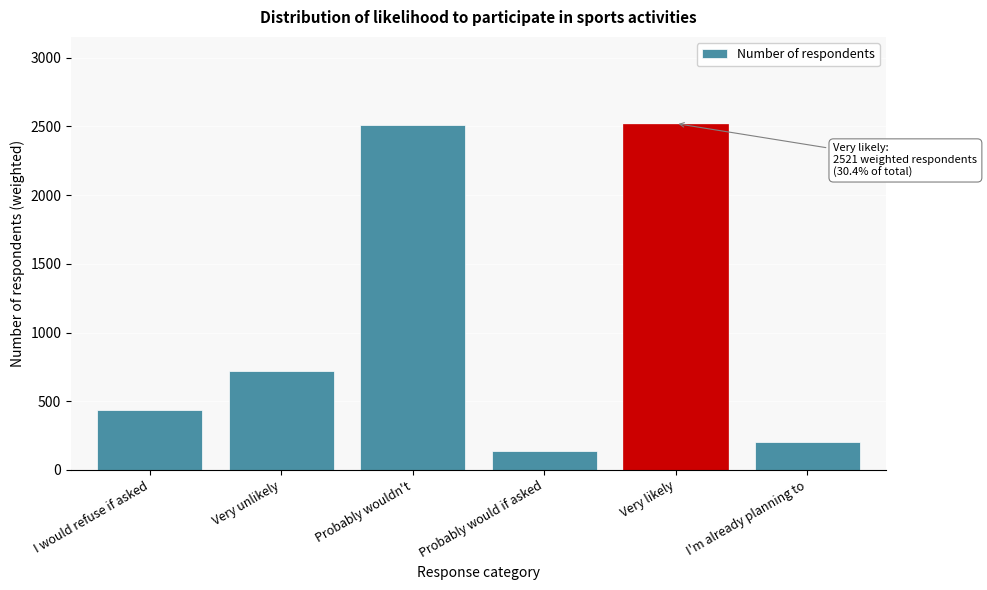

What is the value of the 3rd bar from the left?

2513.4